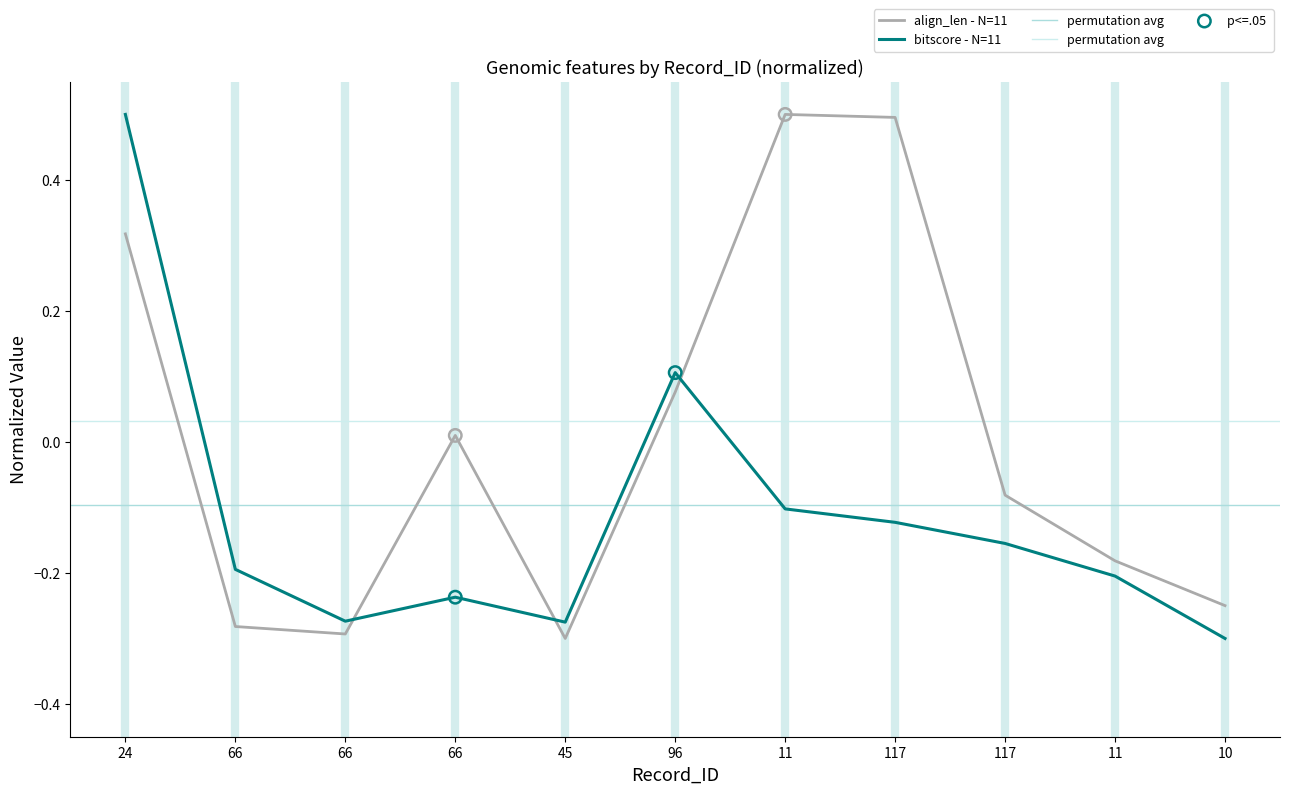

What are all the series names shown in the legend?

align_len, bitscore